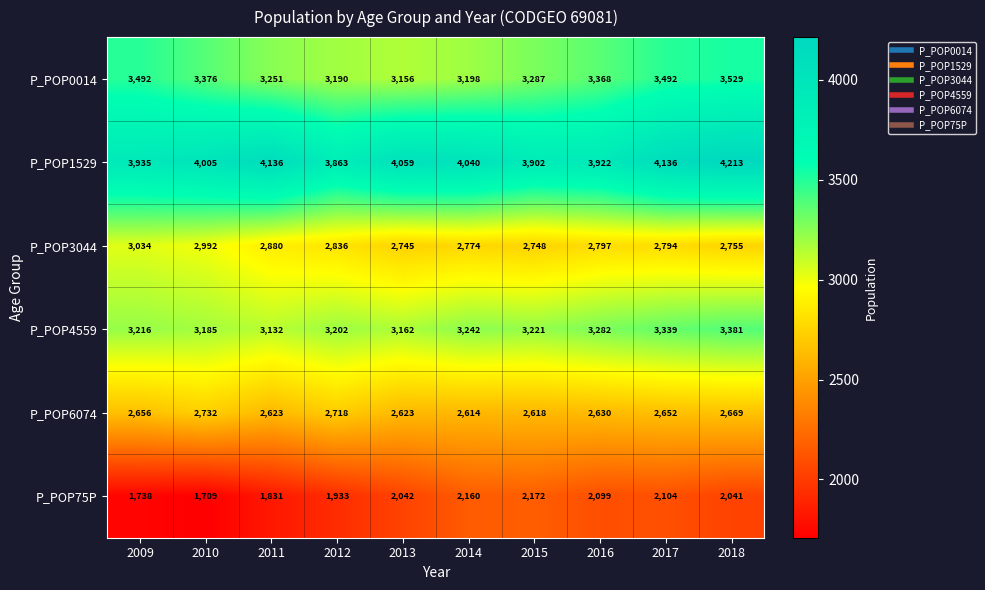

Where does the P_POP1529 series first go above 4040?

2011